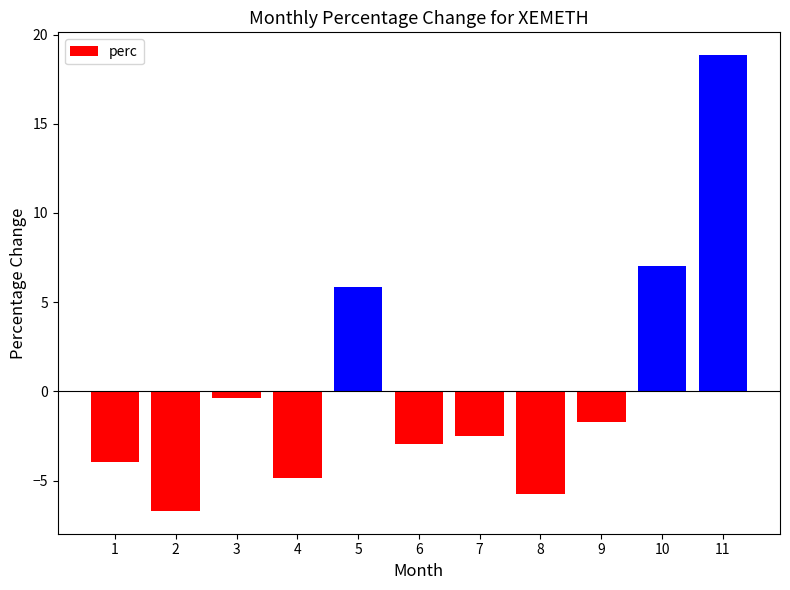

Read the value at 10.

7.0